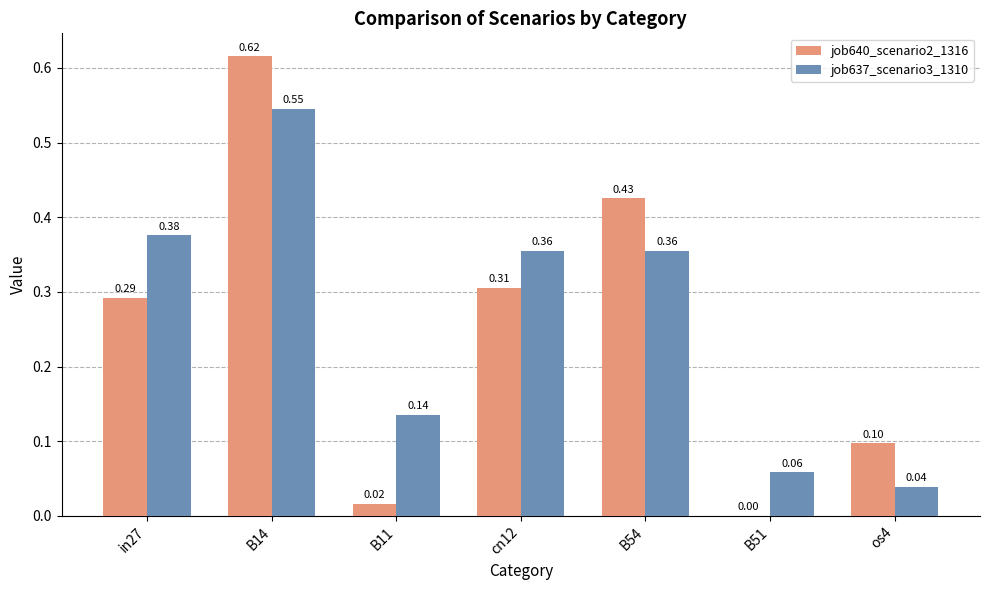

Which label corresponds to the largest value in the chart?

B14